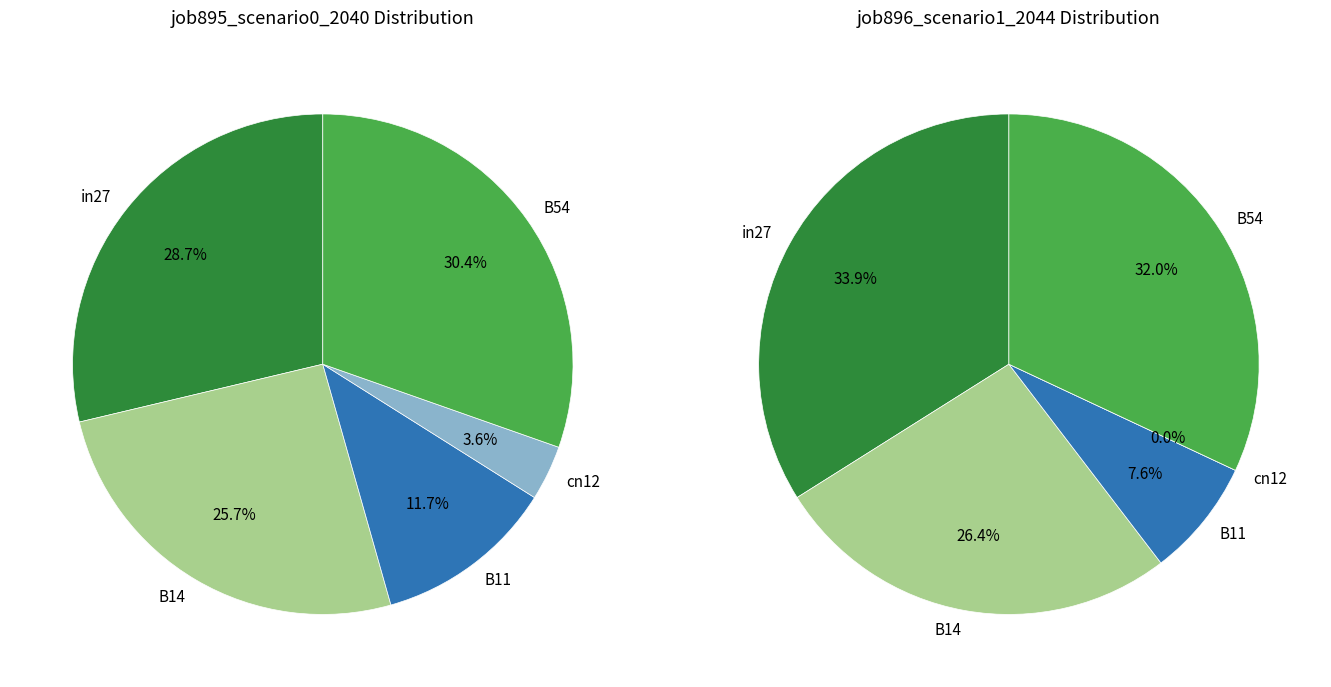

The B54 slice represents 30% of the pie. True or false?

True